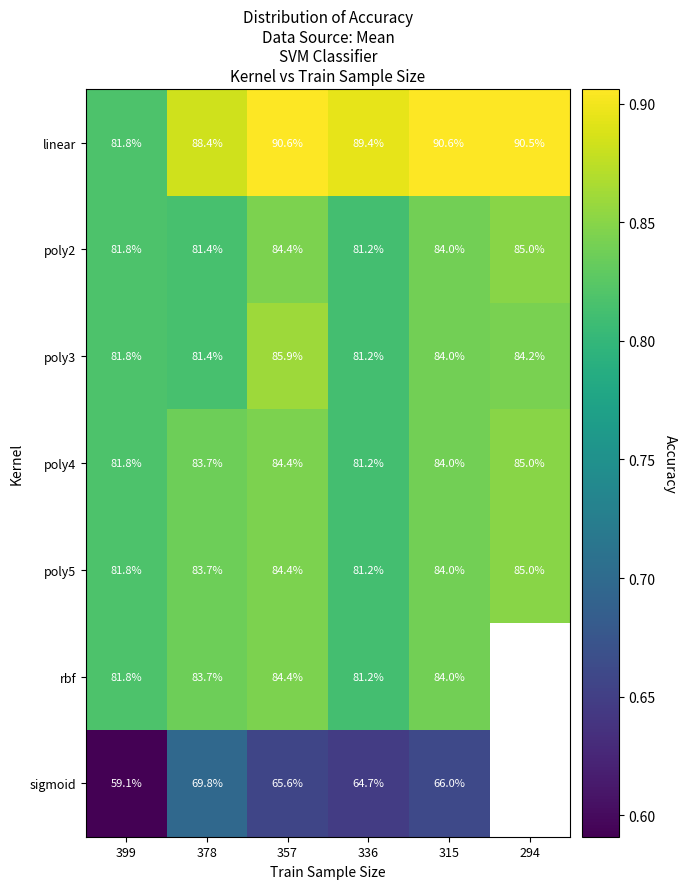

Between 378 and 315, which series saw the biggest shift?

sigmoid